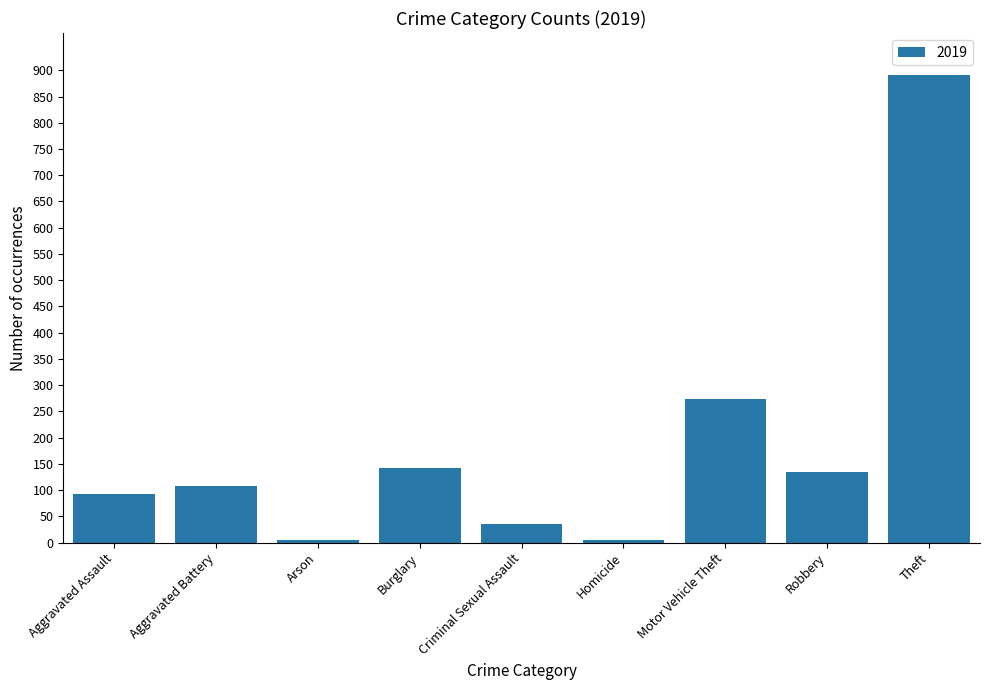

Which has a higher value, Arson or Motor Vehicle Theft?

Motor Vehicle Theft